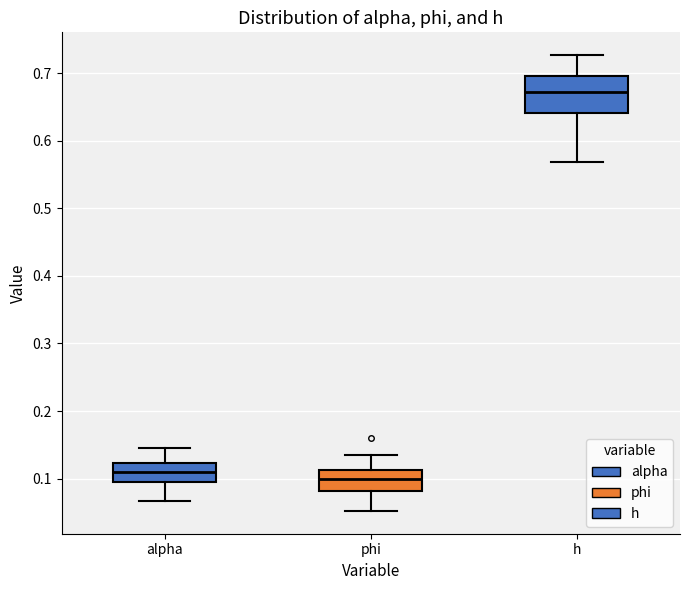

Comparing the boxes themselves (not the whiskers), which one is the tallest?

h